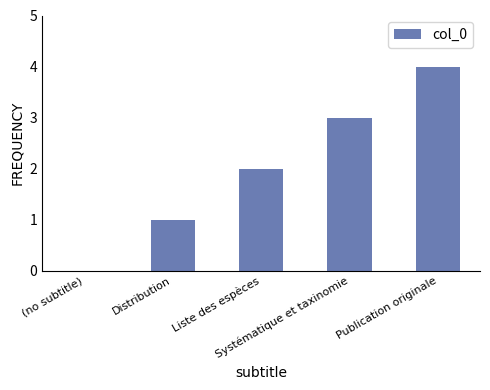

Which category has the highest value across all series?

Publication originale